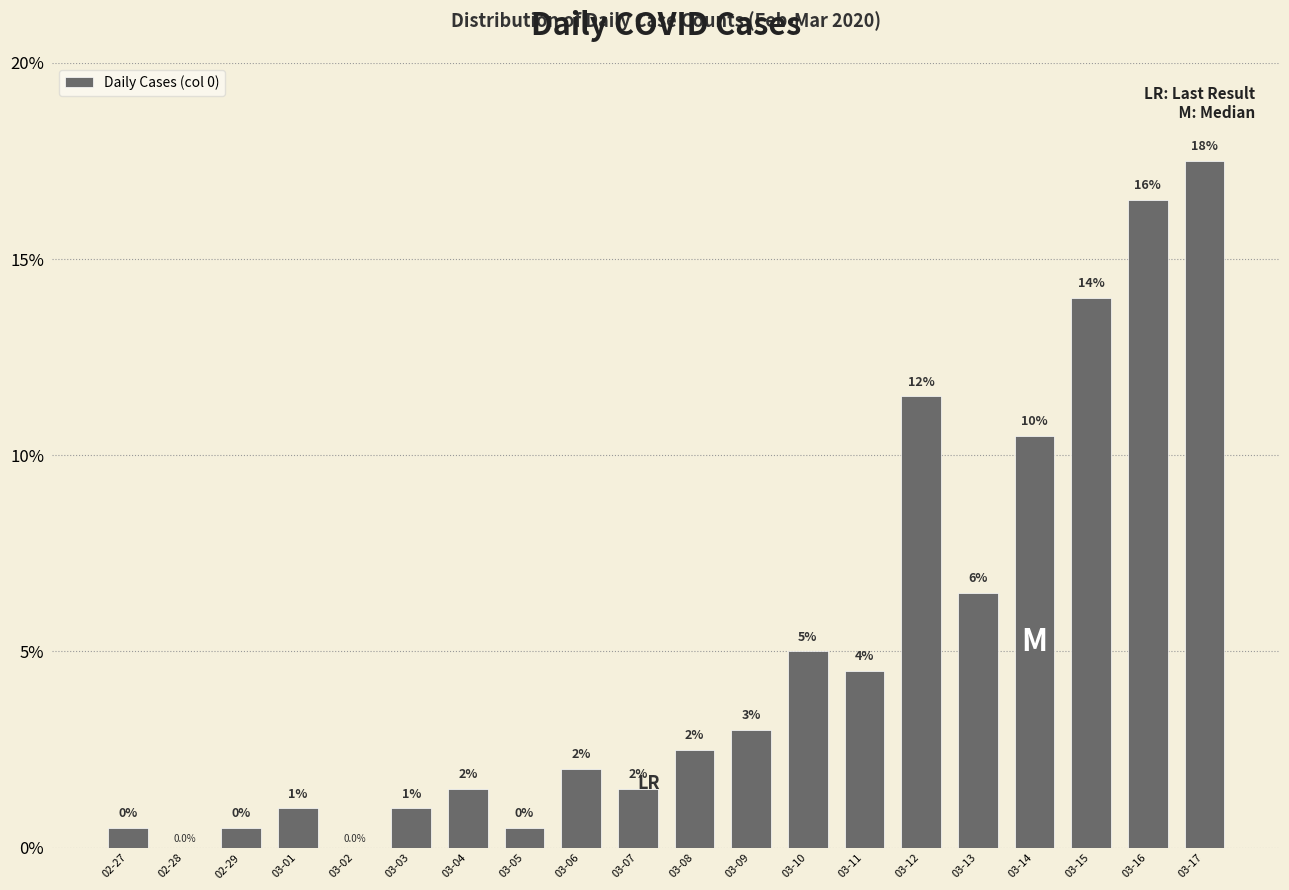

What is the sum of the values at 03-14 and 03-09?

0.1